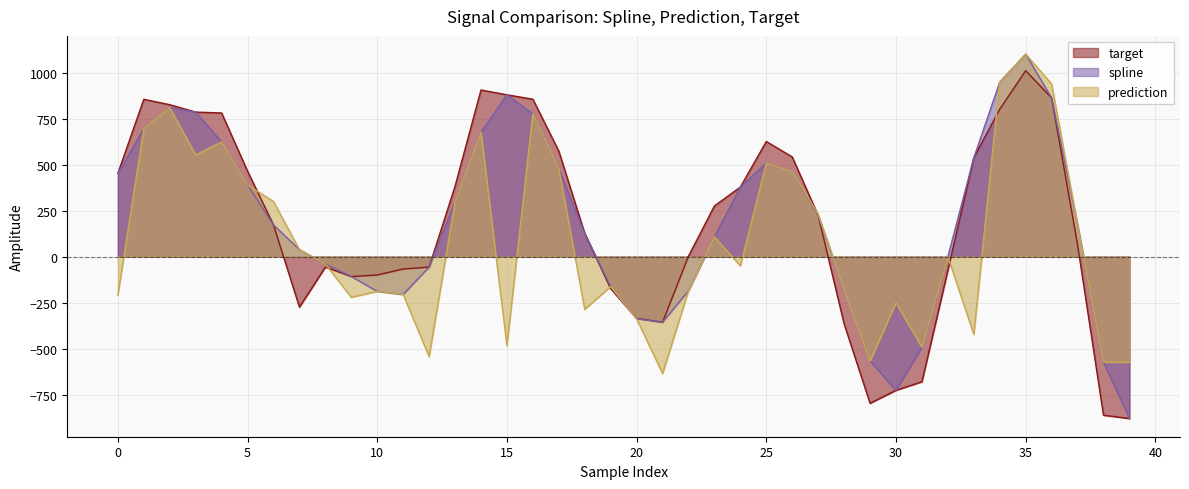

Which series changed the most between 11 and 16?

spline